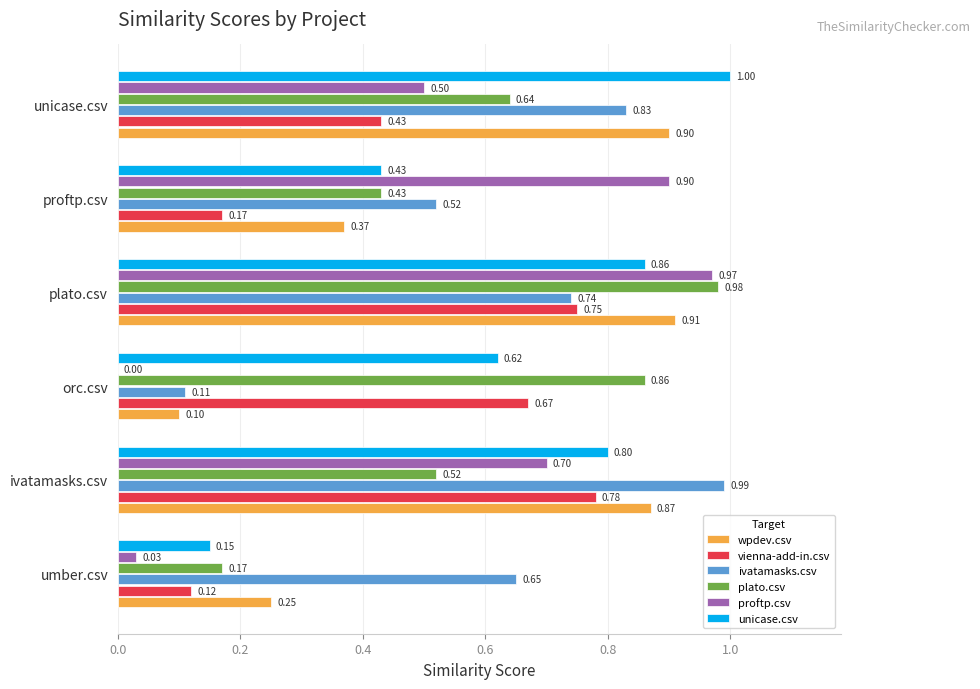

Is the value of unicase.csv at proftp.csv greater than the value of vienna-add-in.csv at plato.csv?

No